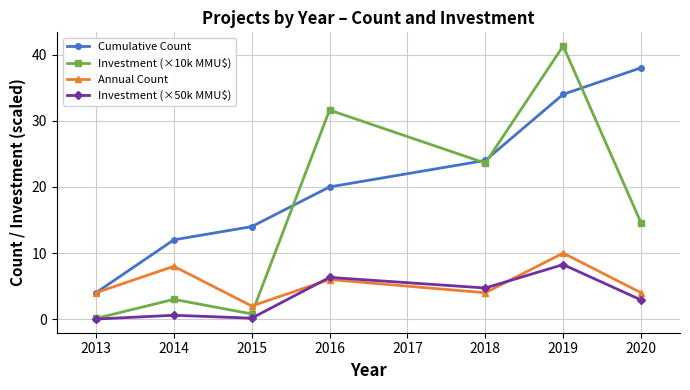

What is the sum of the Investment (×50k MMU$) values at 2015 and 2013?

0.2